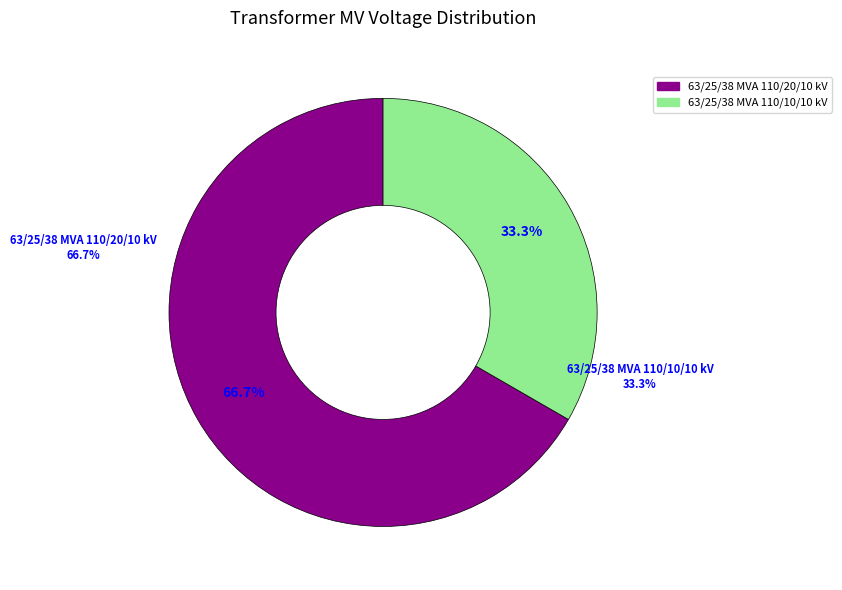

Which category accounts for the majority?

63/25/38 MVA 110/20/10 kV